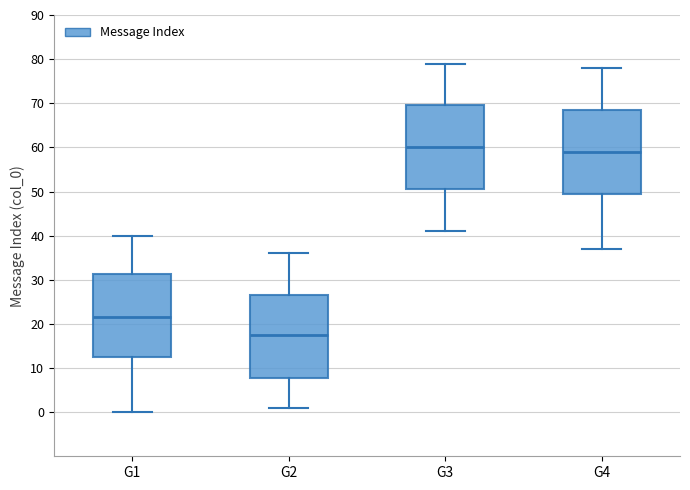

Reading left to right, transcribe this box plot: for each box, give where its median line is, the range the box spans, and where its two whiskers end, as read against the y-axis. The values are not printed on the chart, so give them approximately, as read against the axis.

G1: median 22, box 13 to 31, whiskers 0 to 40
G2: median 18, box 8 to 27, whiskers 1 to 36
G3: median 60, box 51 to 70, whiskers 41 to 79
G4: median 59, box 50 to 69, whiskers 37 to 78